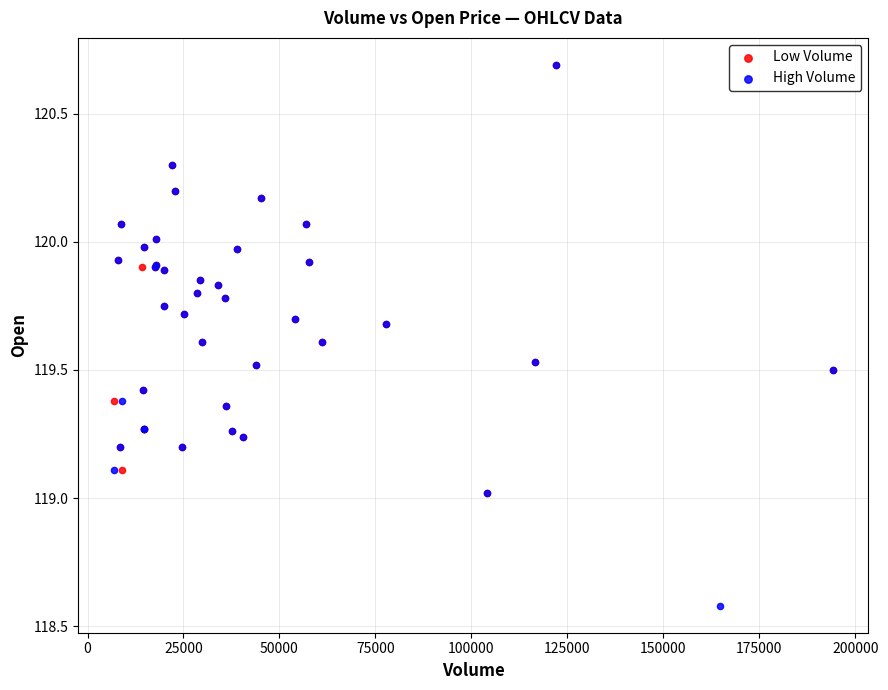

Which series has the largest Y range (max minus min)?

High Volume